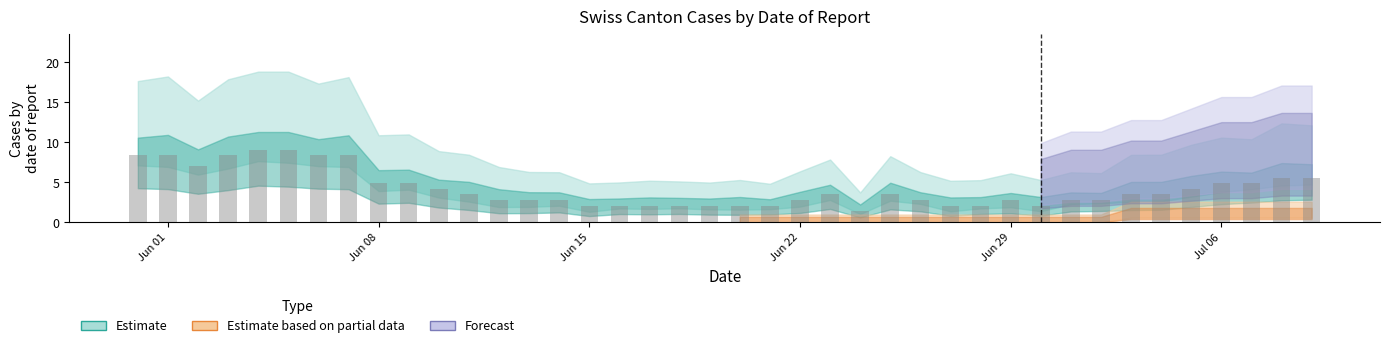

Reading right to left, list all the values displayed in this chart.

5.6	5.6	4.9	4.9	4.2	3.5	3.5	2.8	2.8	2.1	2.8	2.1	2.1	2.8	3.5	1.4	3.5	2.8	2.1	2.1	2.1	2.1	2.1	2.1	2.1	2.8	2.8	2.8	3.5	4.2	4.9	4.9	8.4	8.4	9.1	9.1	8.4	7.0	8.4	8.4